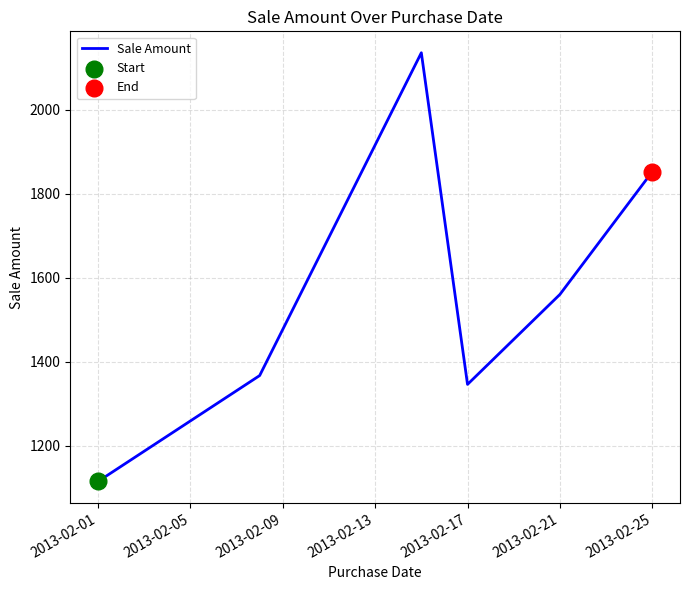

How many interior local peaks (higher than both neighbors) does the data have?

1